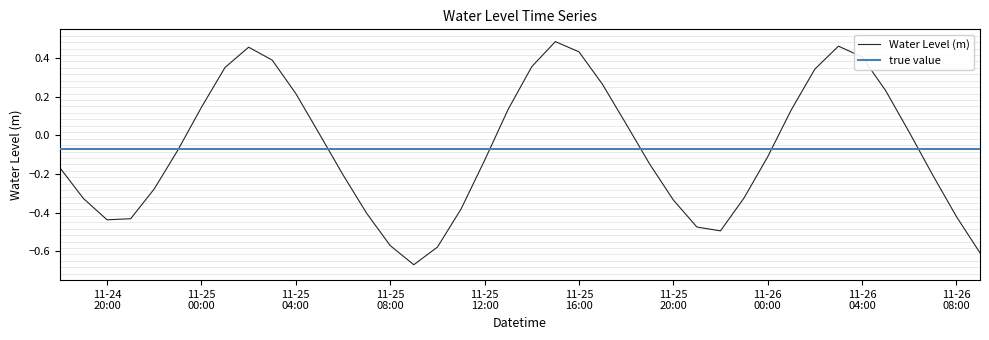

Where is the data nearest to the value 0?

2024-11-25 05:00:00